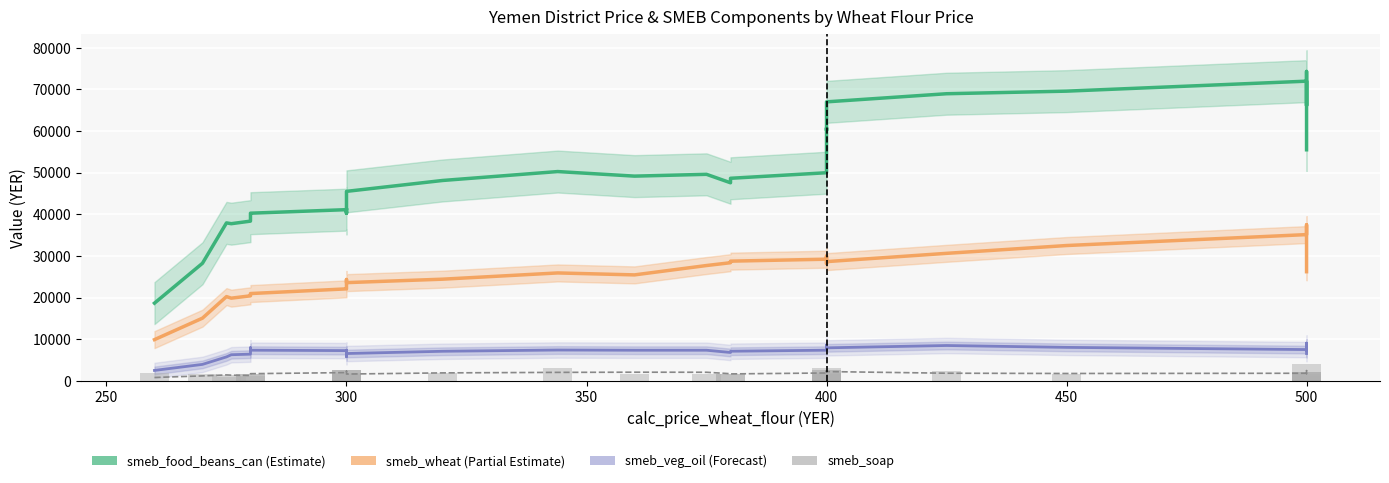

What is the minimum value for smeb_wheat?

9937.5